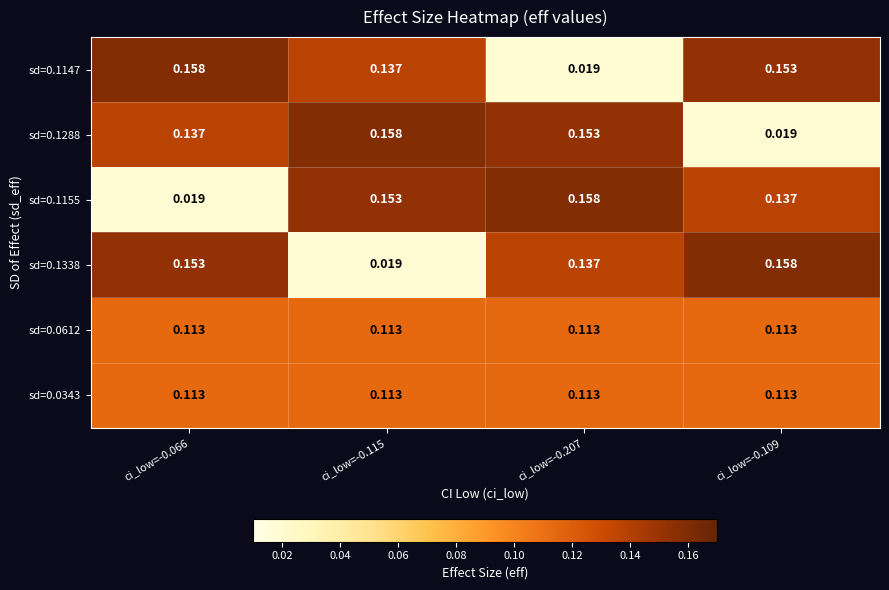

Is the value of sd=0.1147 at ci_low=-0.207 greater than the value of sd=0.1288 at ci_low=-0.066?

No